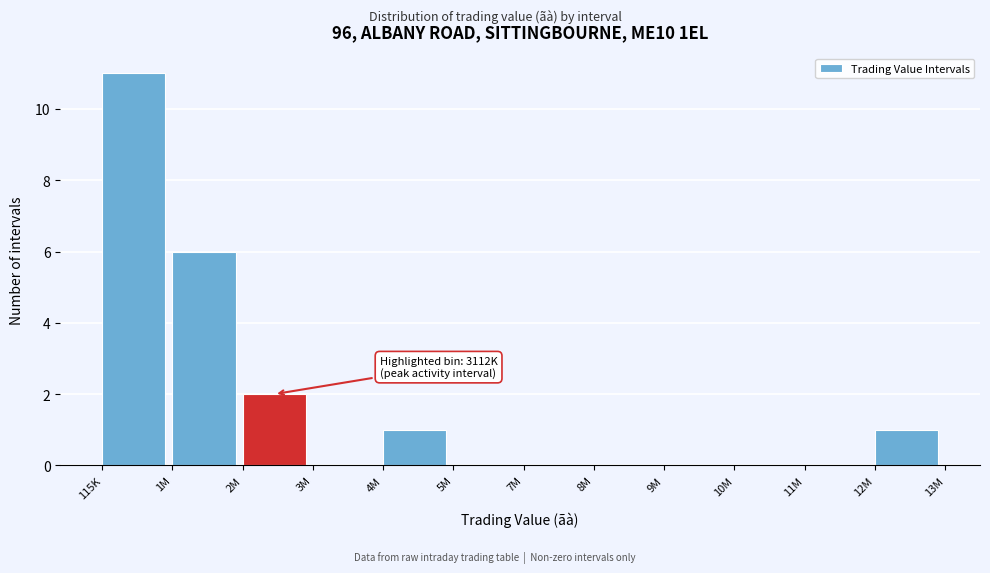

Reading left to right, extract all data points from this chart.

115K=11	1M=6	2M=2	3M=0	4M=1	5M=0	7M=0	8M=0	9M=0	10M=0	11M=0	12M=1